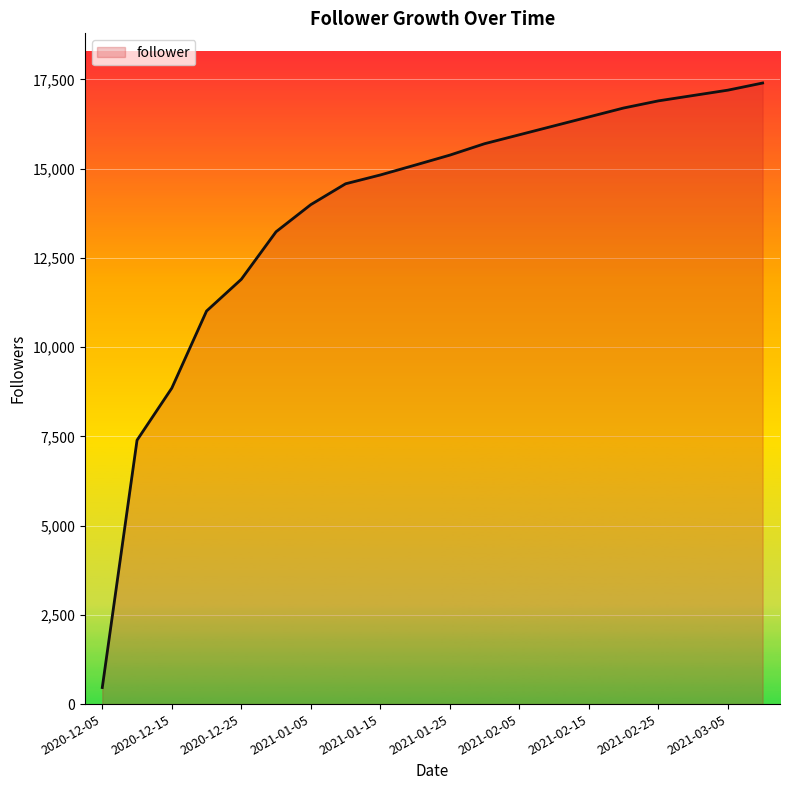

What is the greatest value displayed?

17400